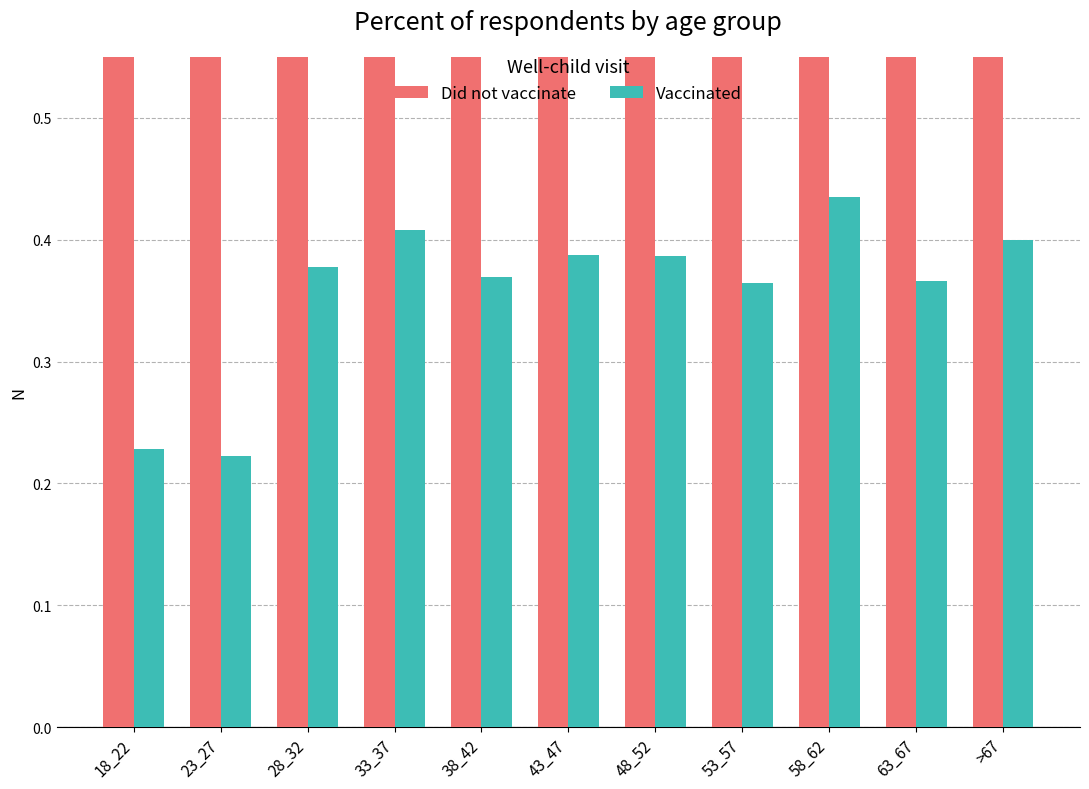

Reading left to right, list all the values displayed in this chart.

Did not vaccinate: 0.8	0.8	0.6	0.6	0.6	0.6	0.6	0.6	0.6	0.6	0.6
Vaccinated: 0.2	0.2	0.4	0.4	0.4	0.4	0.4	0.4	0.4	0.4	0.4